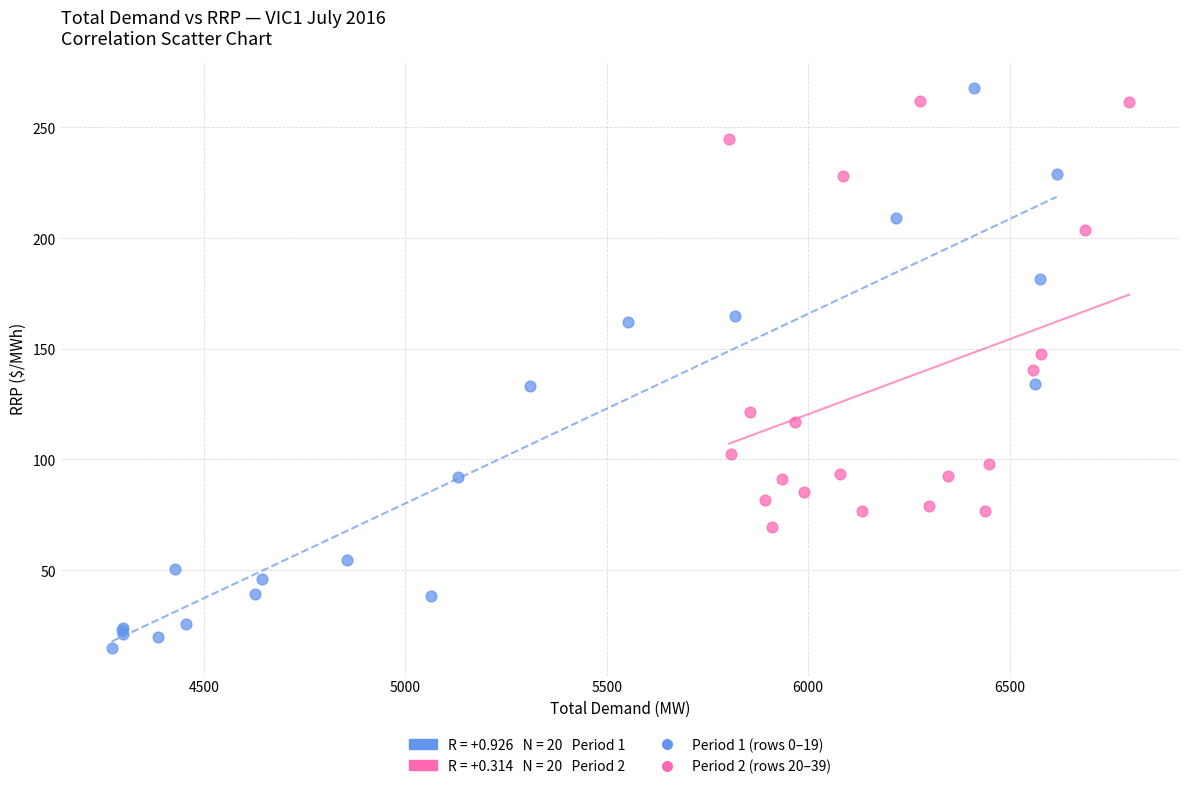

Which series has the largest Y range (max minus min)?

Period 1 (rows 0–19)